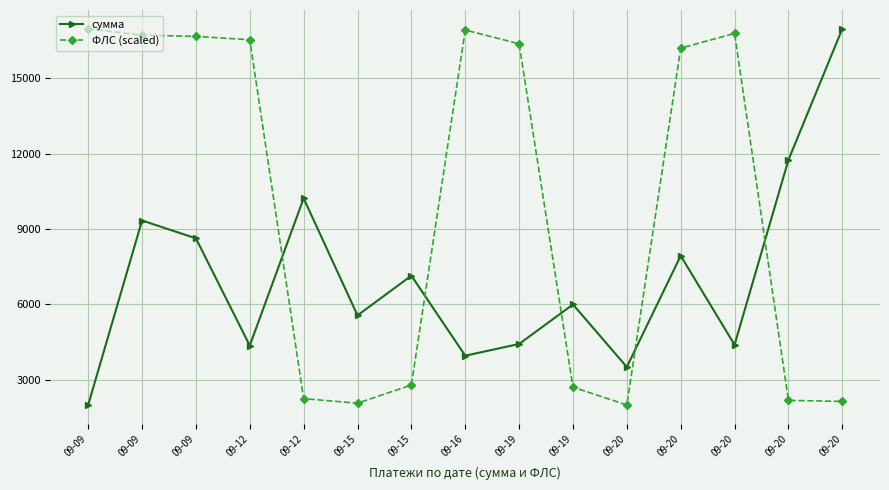

Does the chart have visible grid lines?

Yes